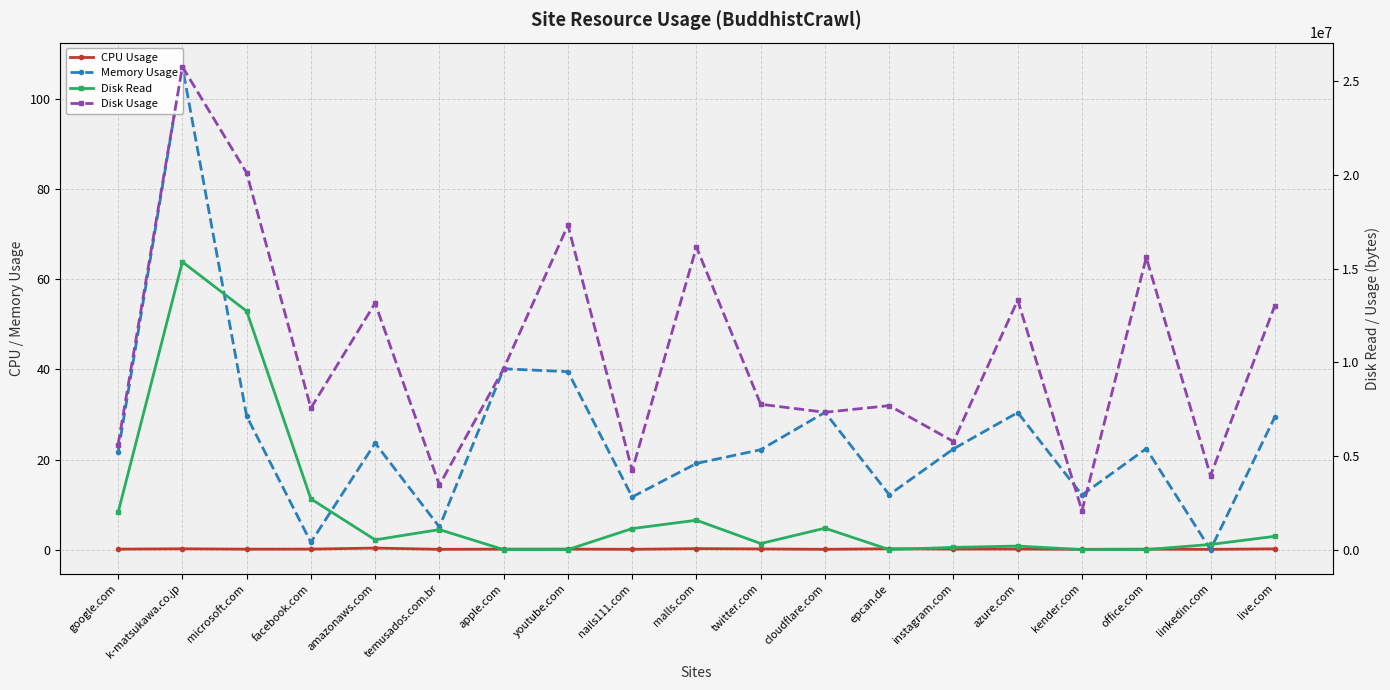

What position from the left is youtube.com?

8